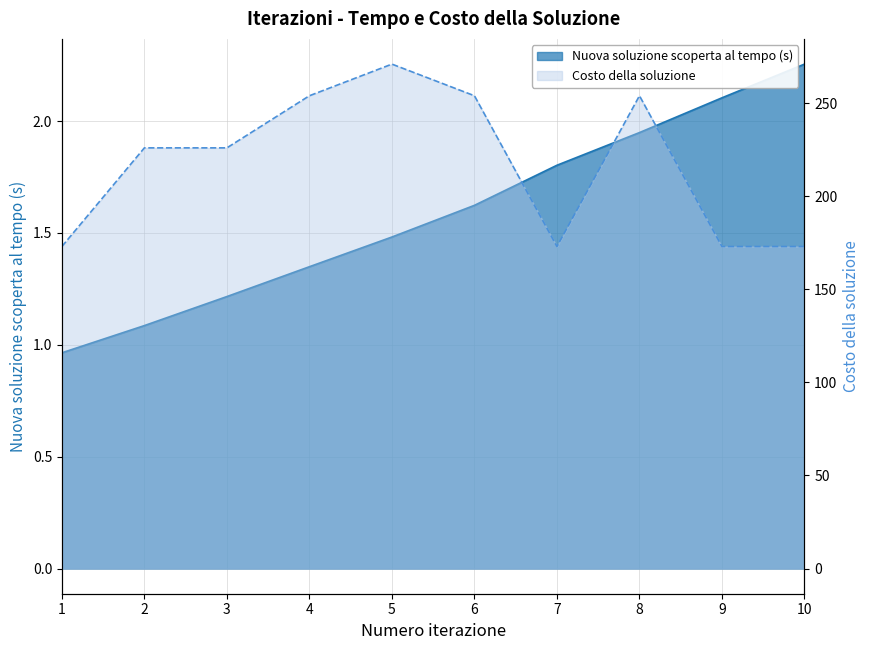

What value does the Costo della soluzione series have at 6?

254.0